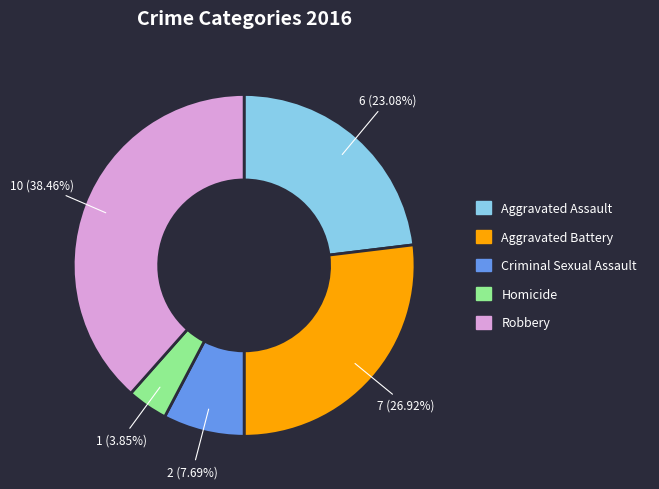

True or false: Homicide accounts for 4% of the total.

True